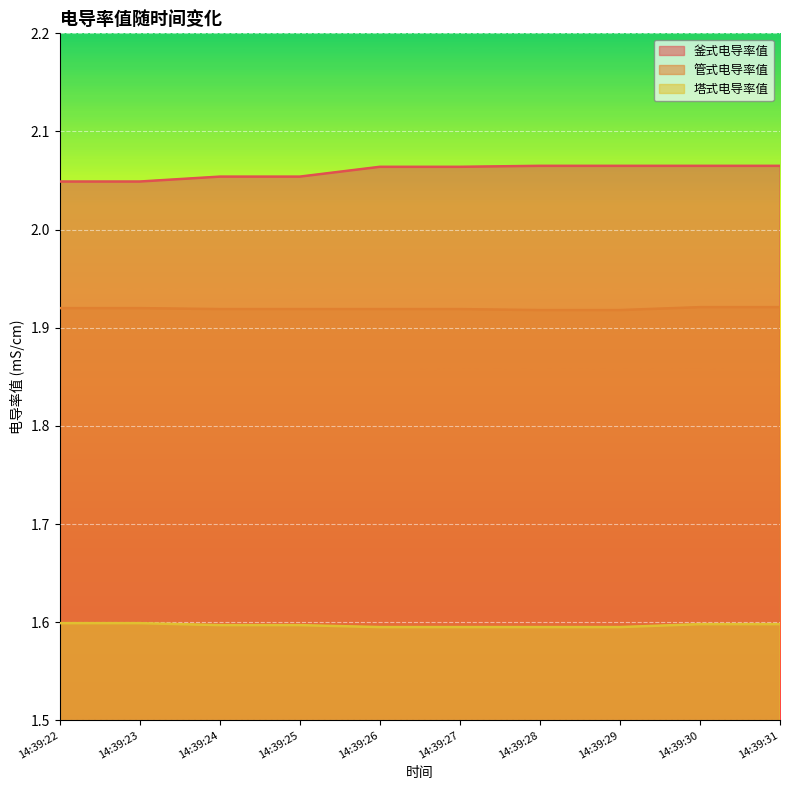

What is the value of the 塔式电导率值 point at the 4th from the left?

1.6